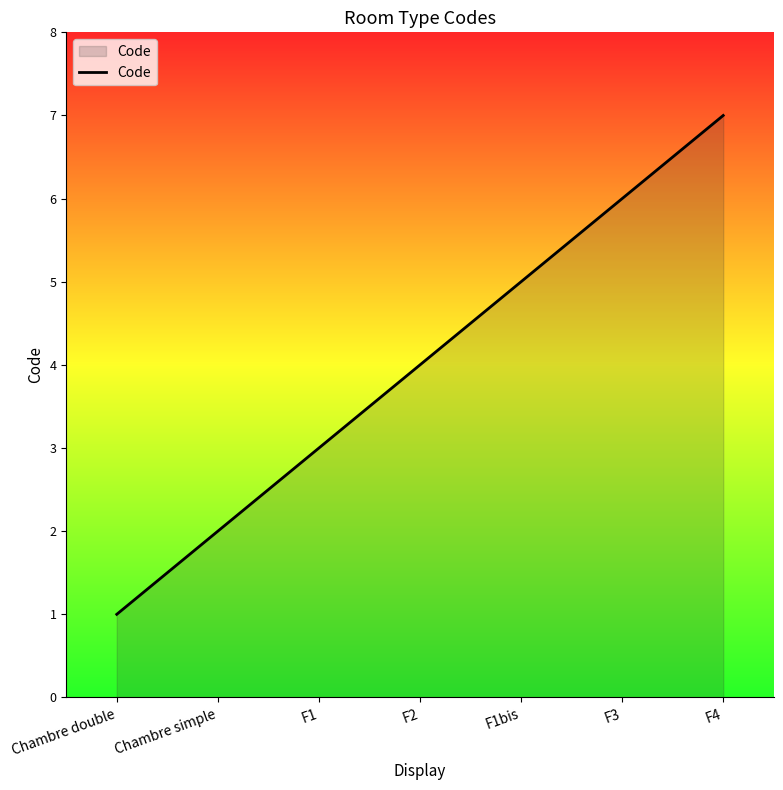

The chart shows a value of 2 at F4. True or false?

False